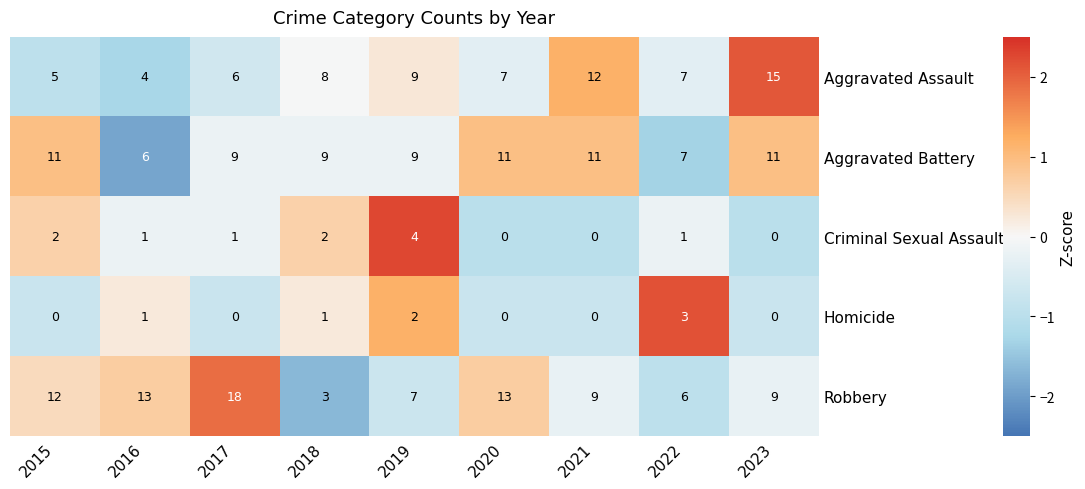

Is it true that Robbery equals 27 at 2017?

False